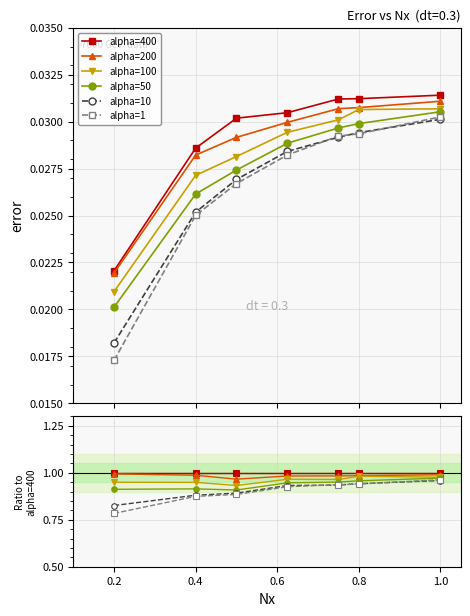

At how many categories does at least one series exceed 0?

7